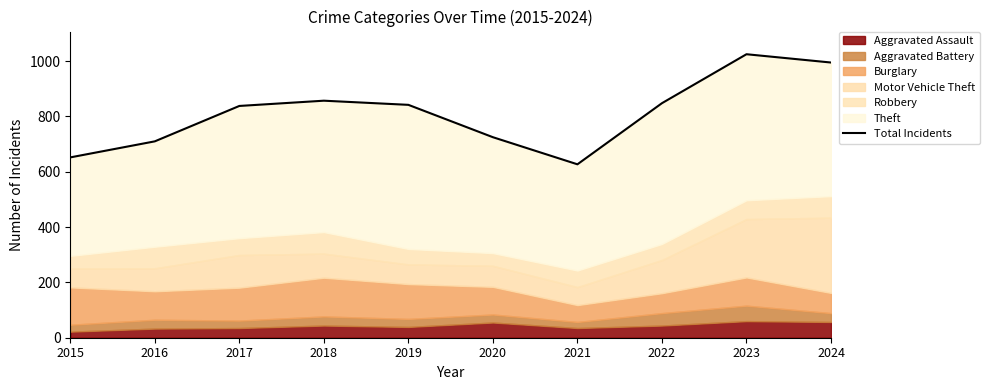

At which category does the data reach its first local valley?

2021